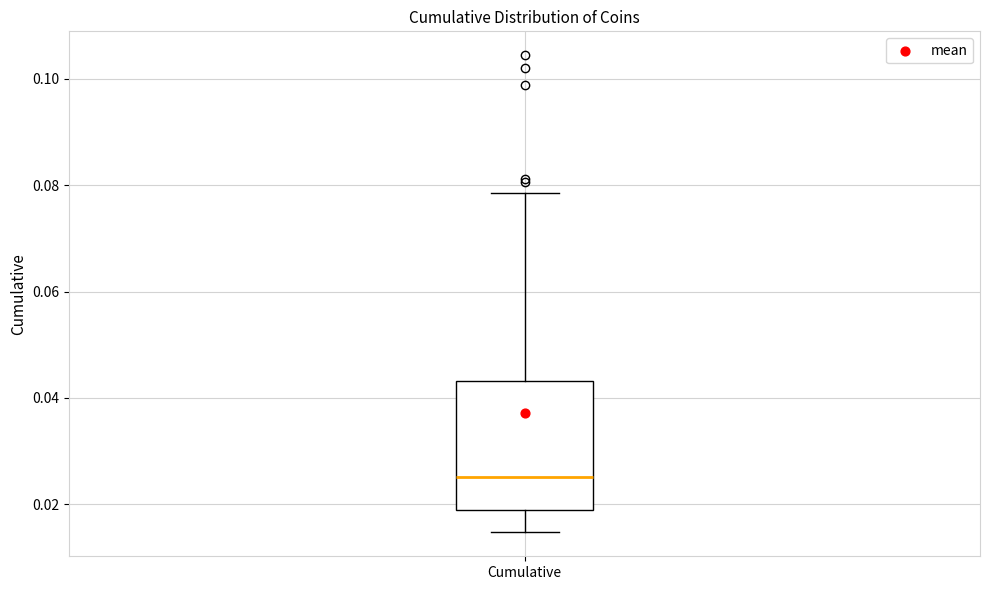

Transcribe this box plot: give where the median line is, the range the box spans, and where the two whiskers end, as read against the y-axis. The values are not printed on the chart, so give them approximately, as read against the axis.

median 0.026, box 0.018 to 0.044, whiskers 0.014 to 0.078